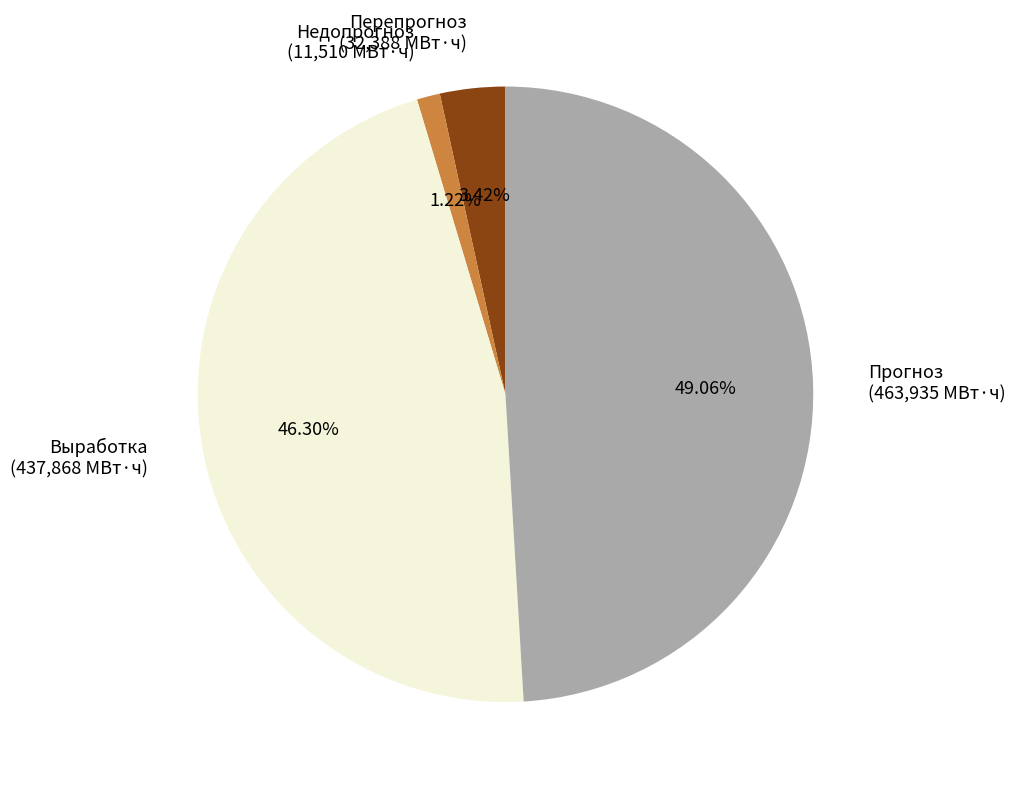

Combined, do Прогноз (463,935 МВт·ч) and Выработка (437,868 МВт·ч) account for over 50%?

Yes